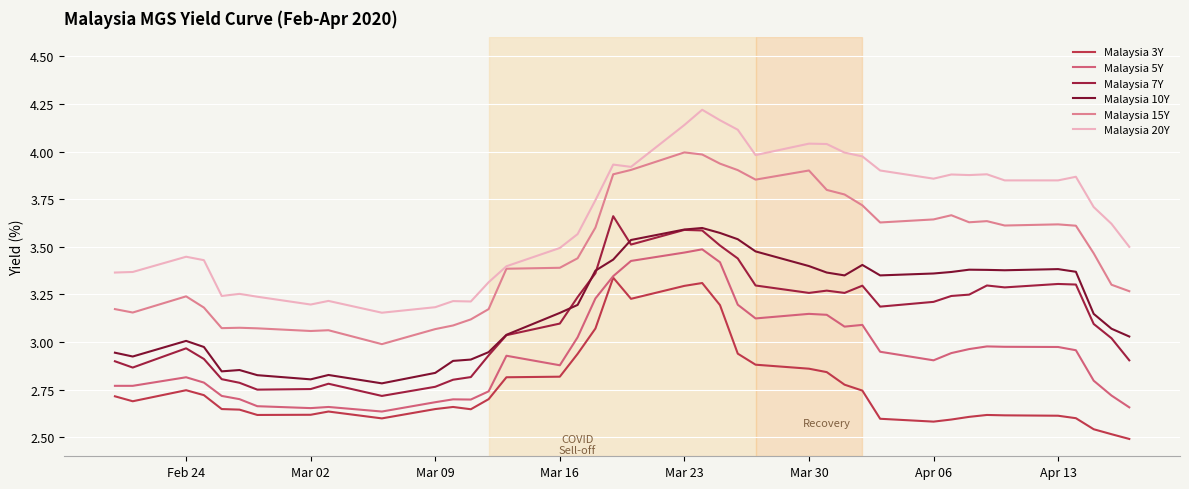

List the series in order of their peak value, lowest first.

Malaysia 3Y, Malaysia 5Y, Malaysia 10Y, Malaysia 7Y, Malaysia 15Y, Malaysia 20Y